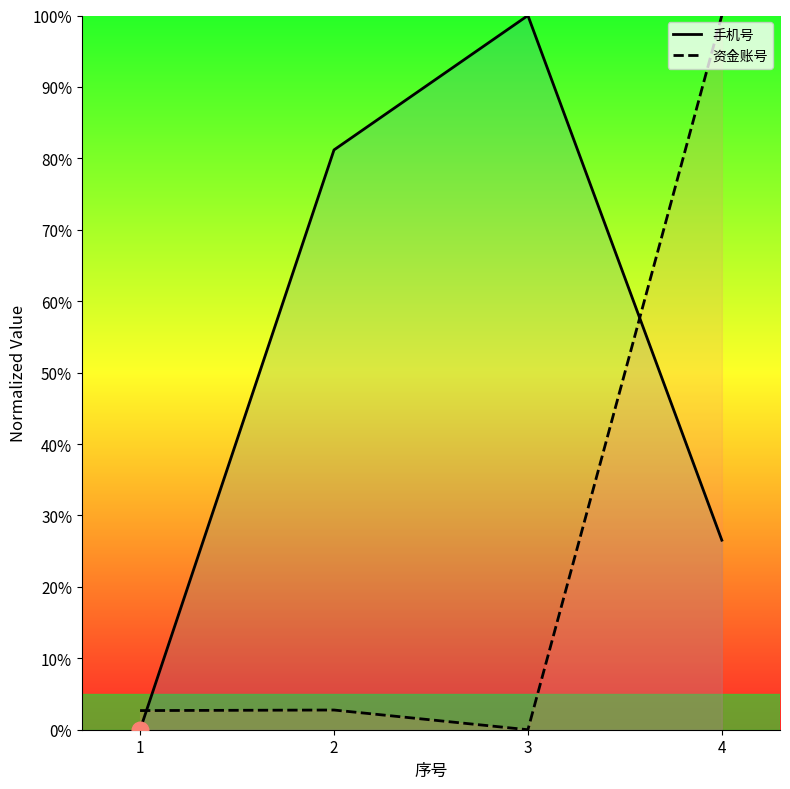

Reading left to right, what are all the values shown in this chart?

手机号: 0.0	81.2	100.0	26.5
资金账号: 2.7	2.8	0.0	100.0